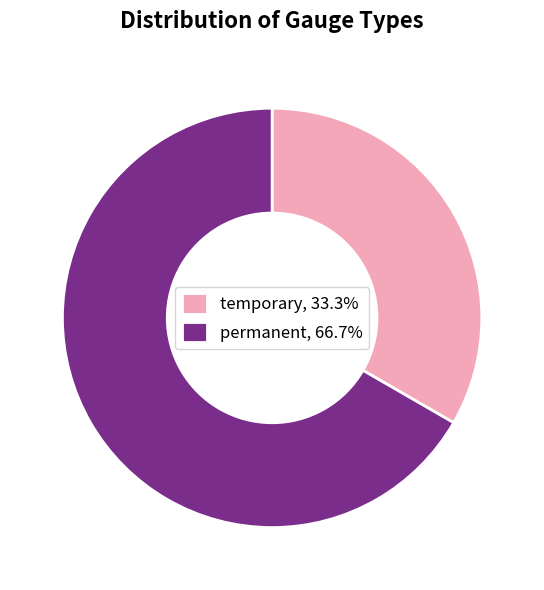

How many slices are in this pie chart?

2